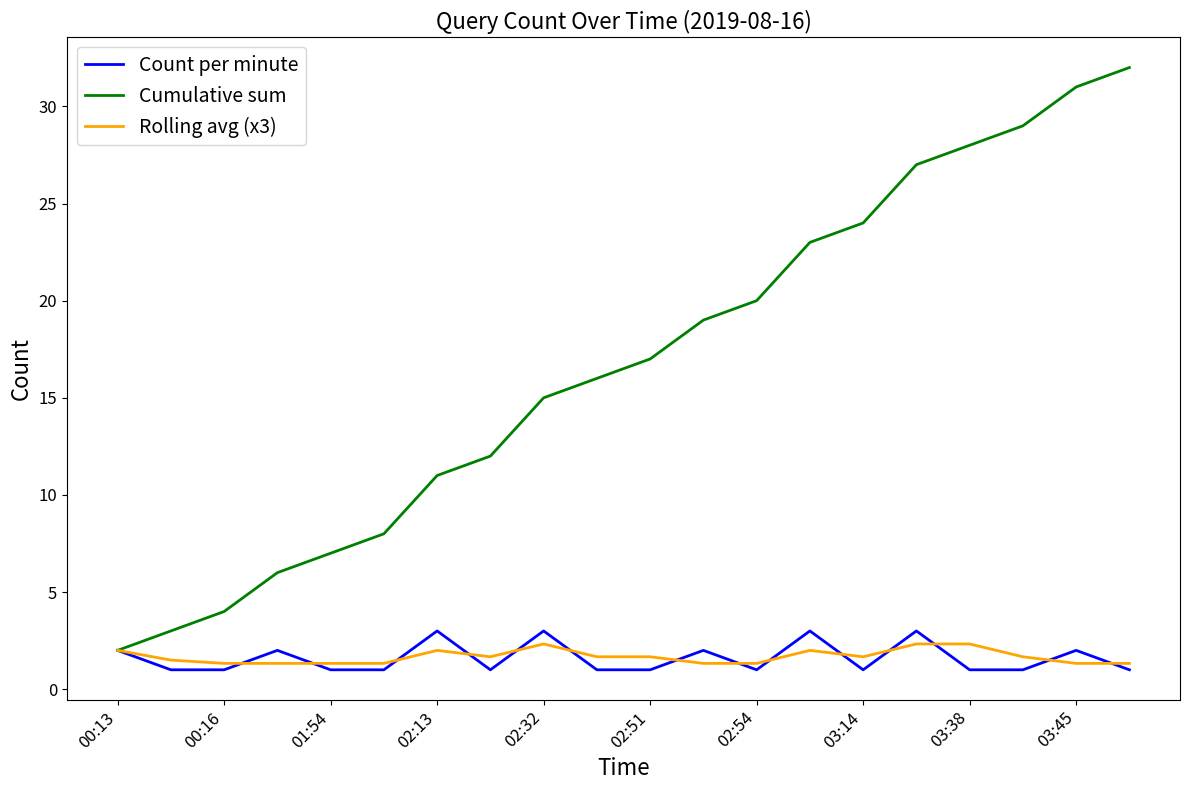

Which series has the largest range (max minus min)?

Cumulative sum